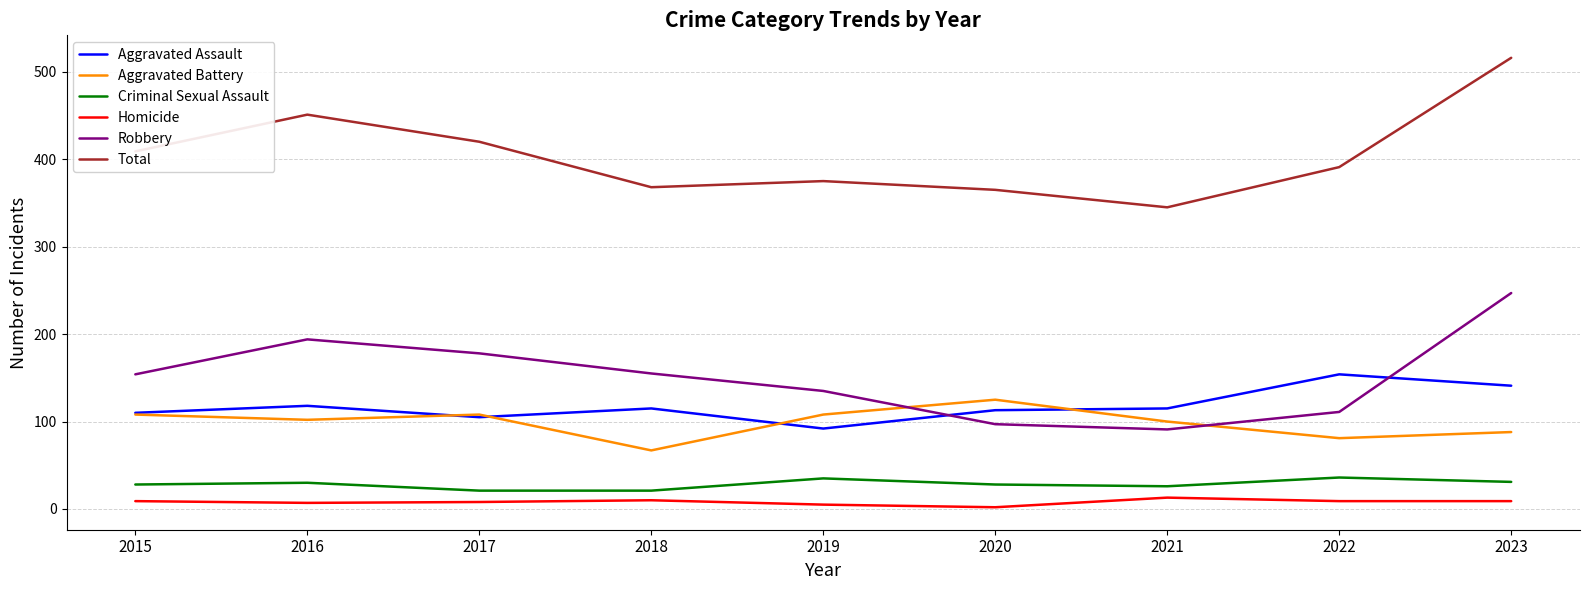

True or false: Aggravated Assault has more than 2 points higher than both neighbors.

True